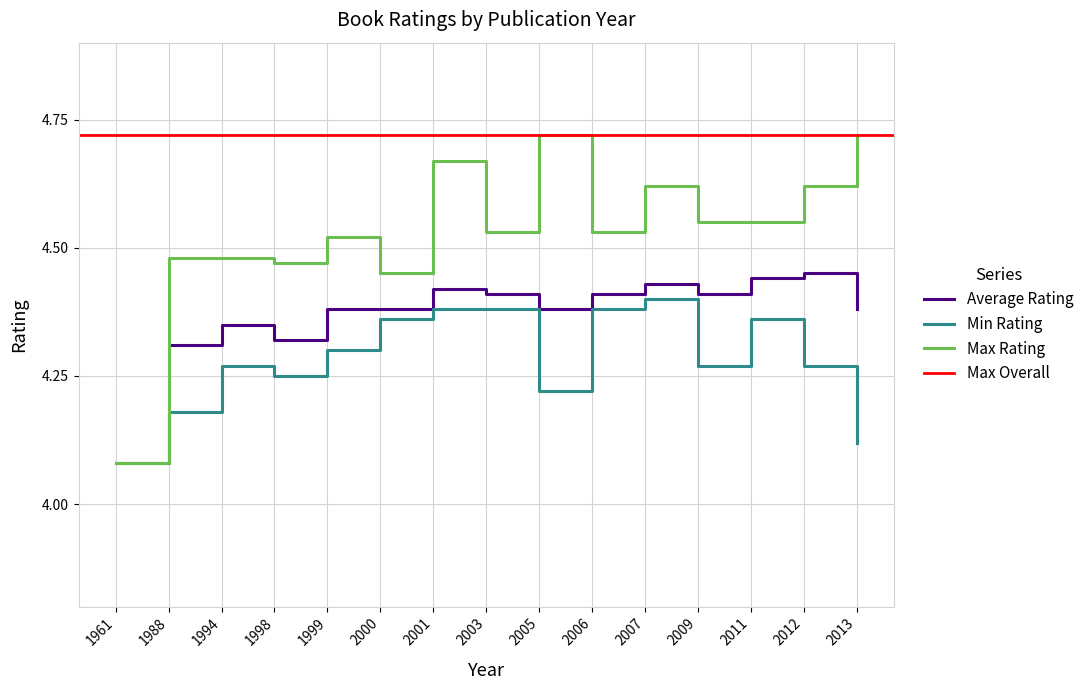

At which label is Average Rating closest to 4?

1961